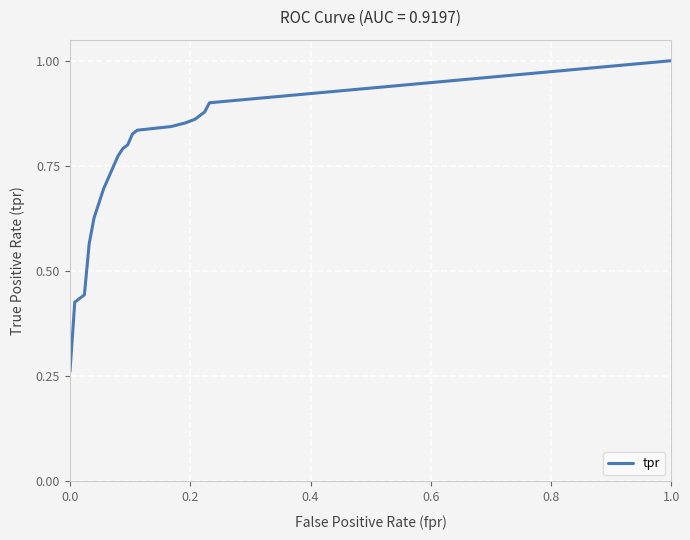

What is the greatest value displayed?

1.0